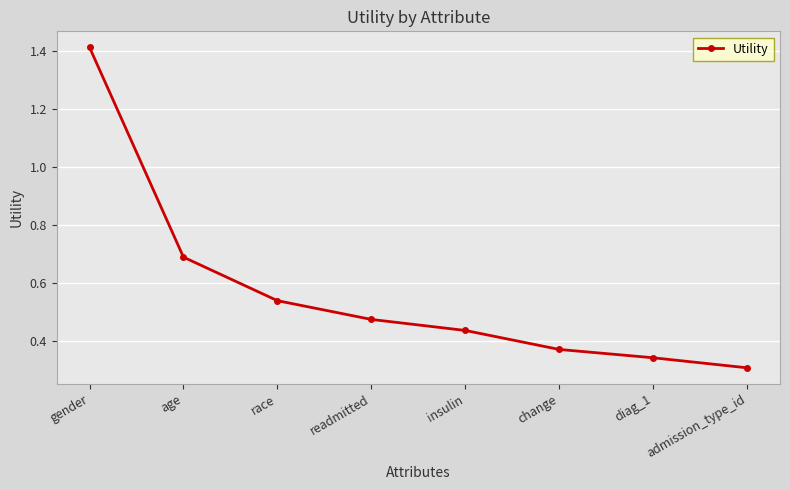

Does the chart have visible grid lines?

Yes